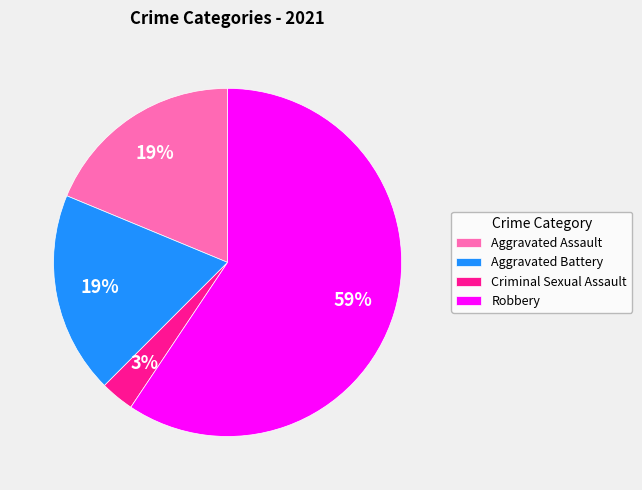

True or false: Aggravated Battery accounts for 25% of the total.

False